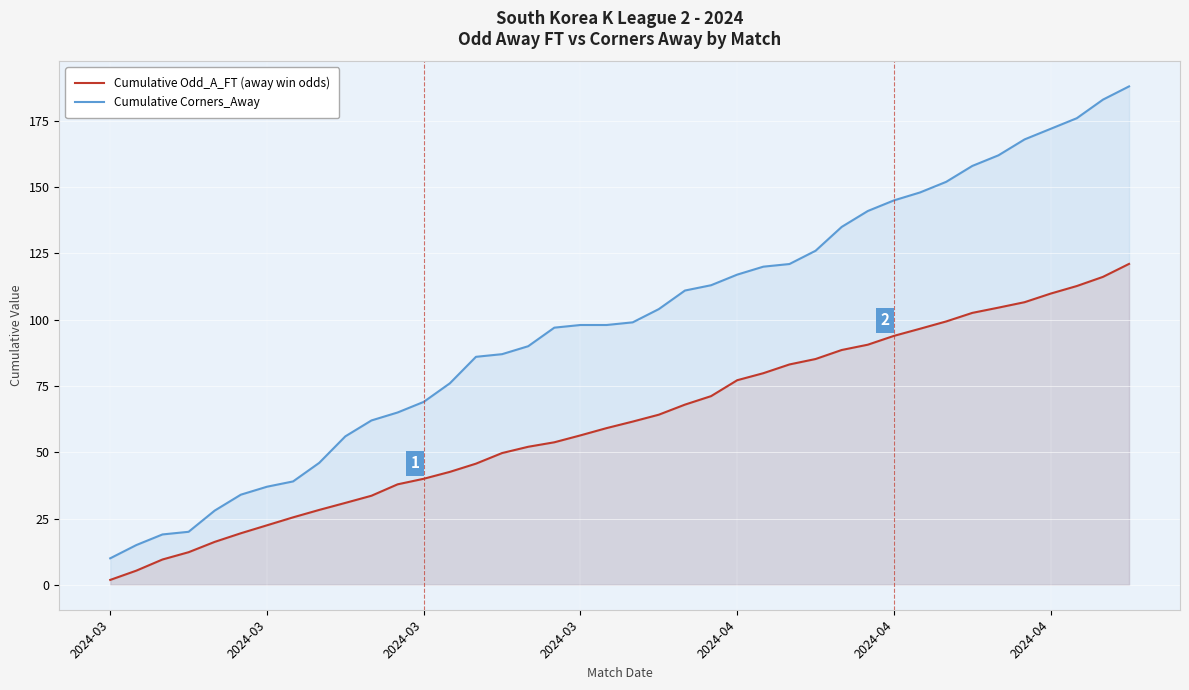

True or false: Cumulative Corners_Away and Cumulative Odd_A_FT (away win odds) intersect in this chart.

False